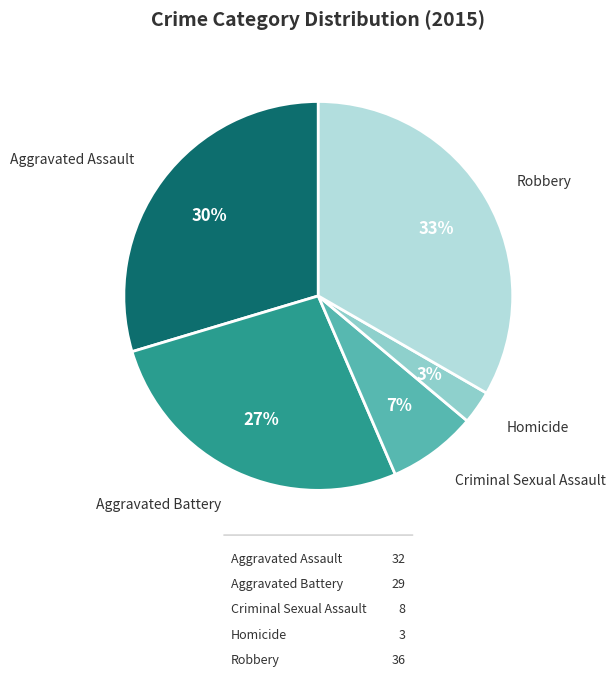

How many segments does this pie chart have?

5